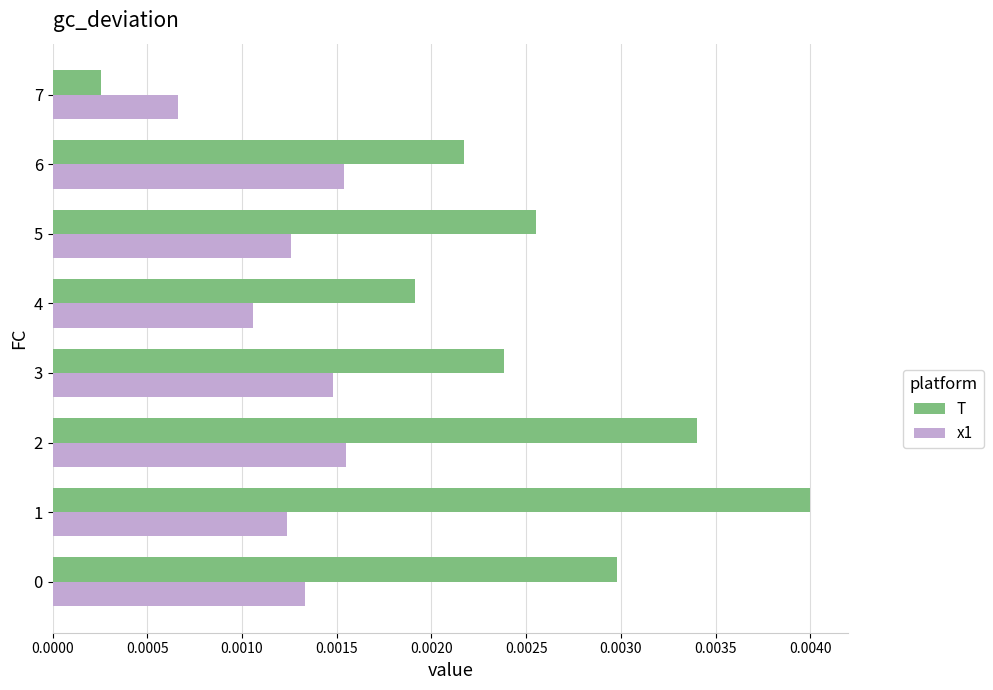

Rank the series by their maximum value, from lowest to highest.

x1, T